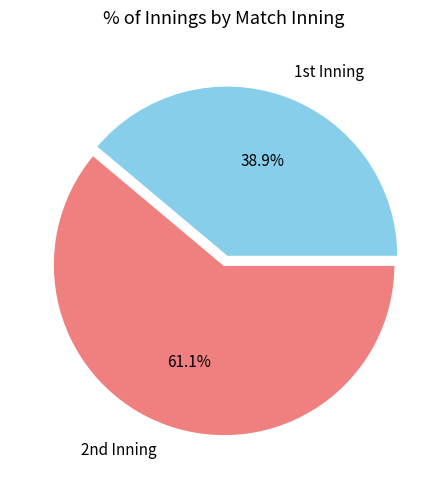

Rank the categories by value from lowest to highest.

1st Inning, 2nd Inning